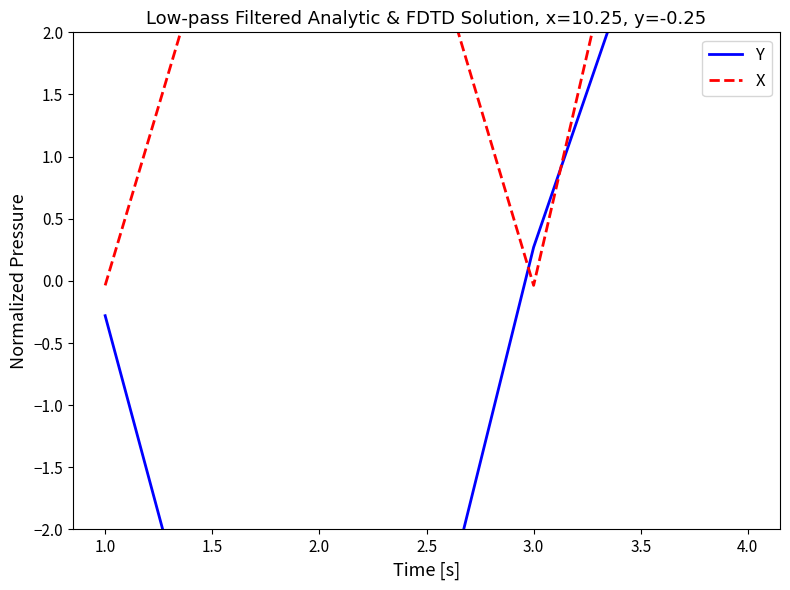

What is the highest value of the Y series?

5.3